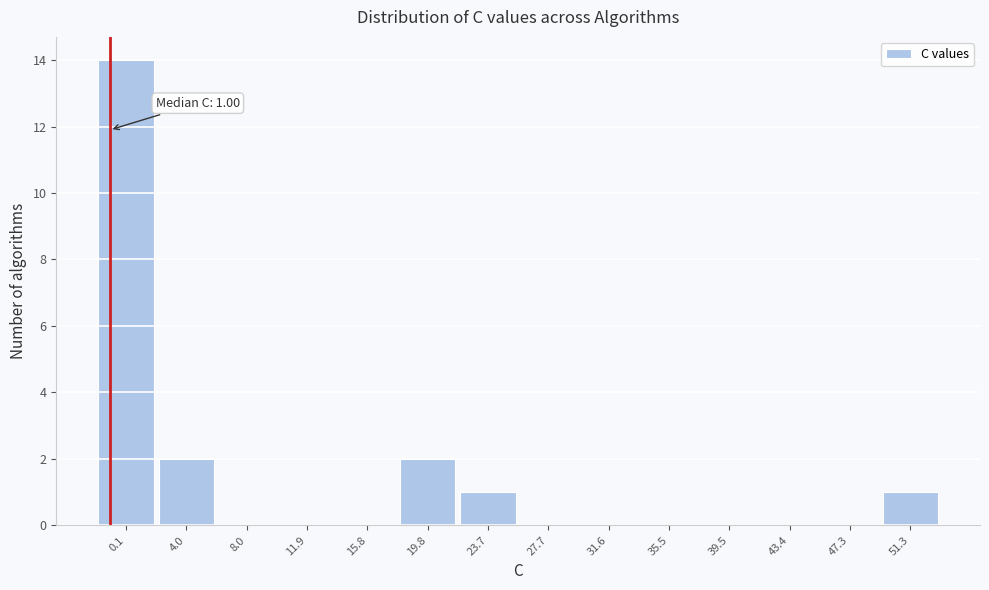

Reading left to right, extract all data points from this chart.

0.1=14	4.0=2	8.0=0	11.9=0	15.8=0	19.8=2	23.7=1	27.7=0	31.6=0	35.5=0	39.5=0	43.4=0	47.3=0	51.3=1